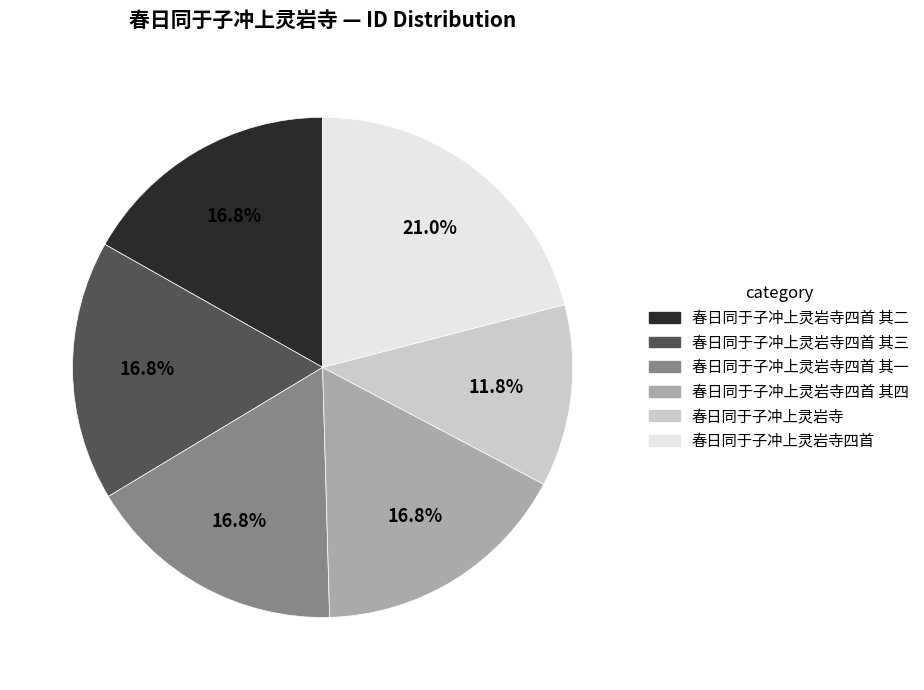

How much of the chart is everything except 春日同于子冲上灵岩寺四首 其四?

83.2%